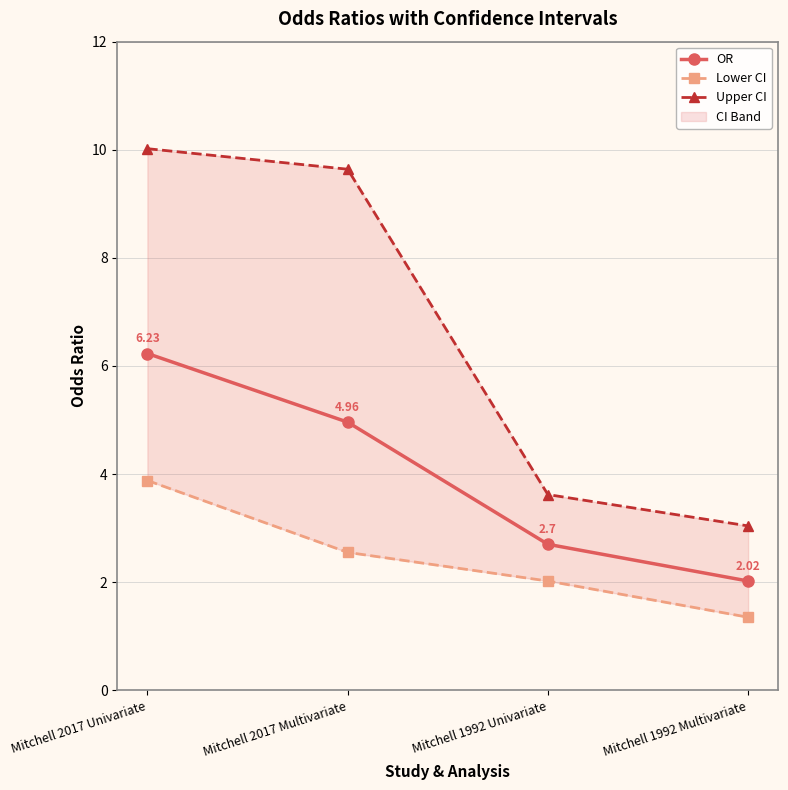

Which has a higher value, Mitchell 1992 Univariate or Mitchell 1992 Multivariate?

Mitchell 1992 Univariate